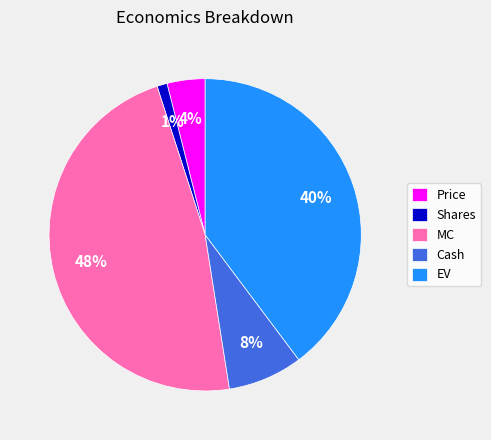

The Price slice represents 19% of the pie. True or false?

False